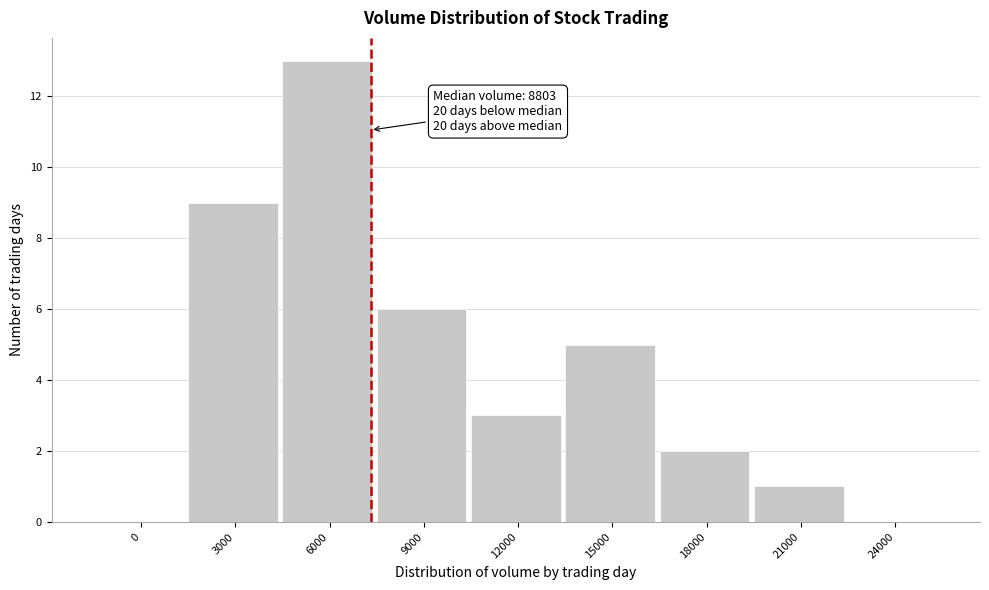

Reading left to right, extract all data points from this chart.

0=0	3000=9	6000=13	9000=6	12000=3	15000=5	18000=2	21000=1	24000=0